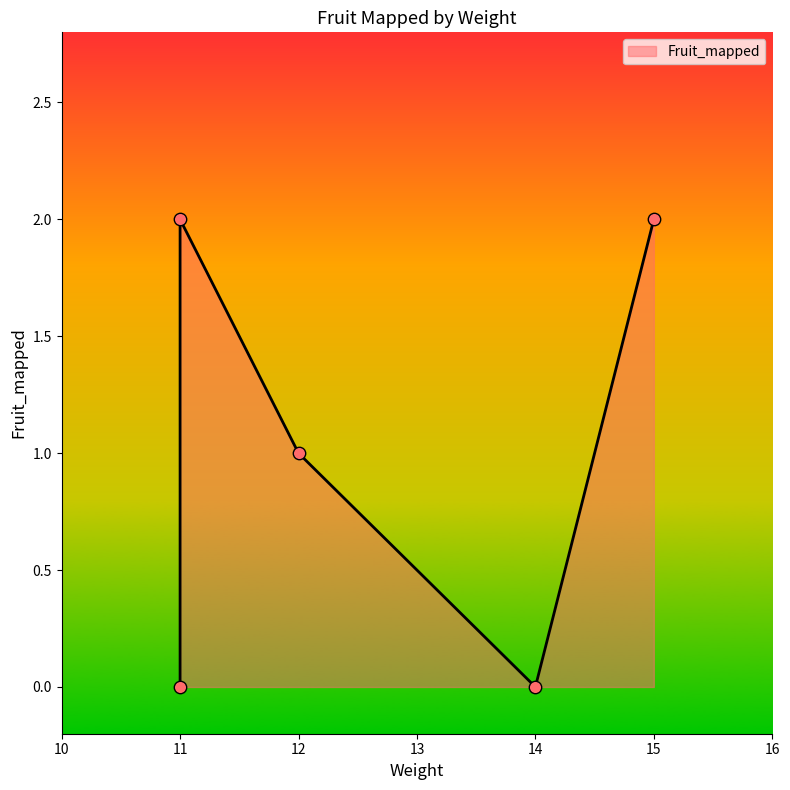

Which has a higher value, 11 or 12?

11